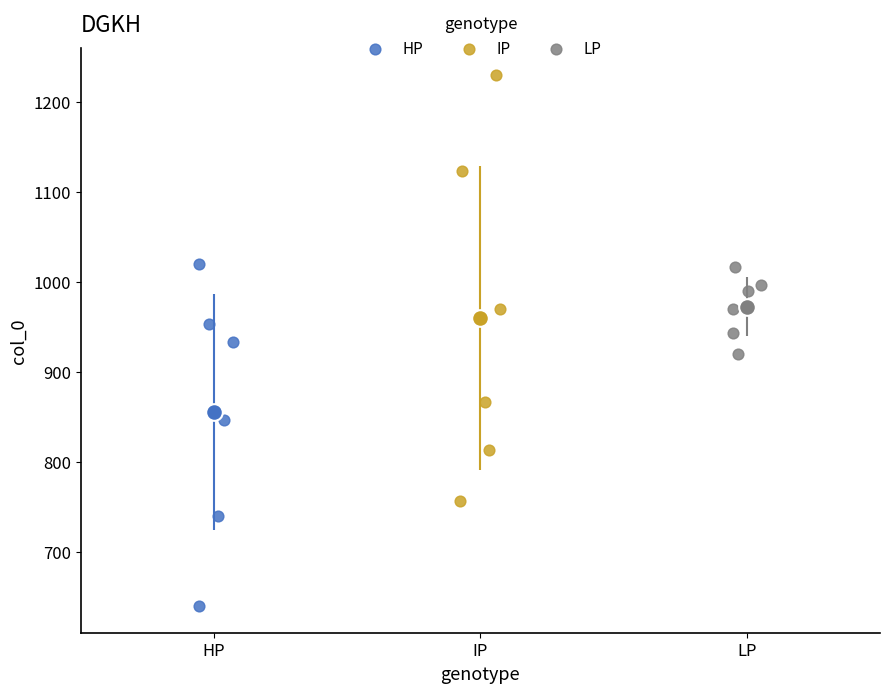

Which series has the widest spread of Y values?

IP